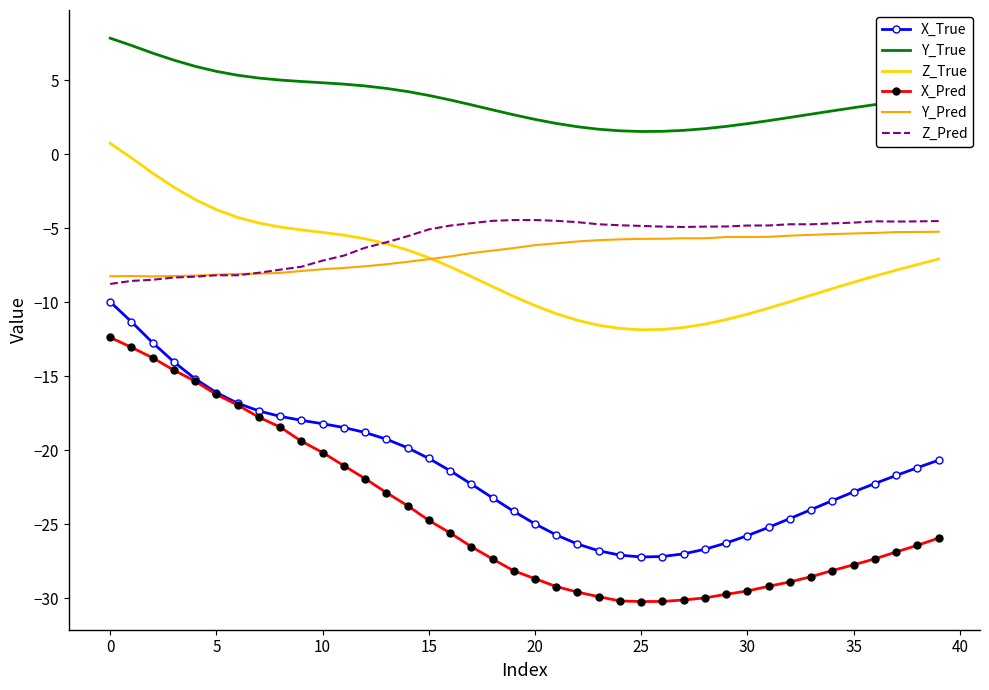

What is the smallest value displayed?

-30.2